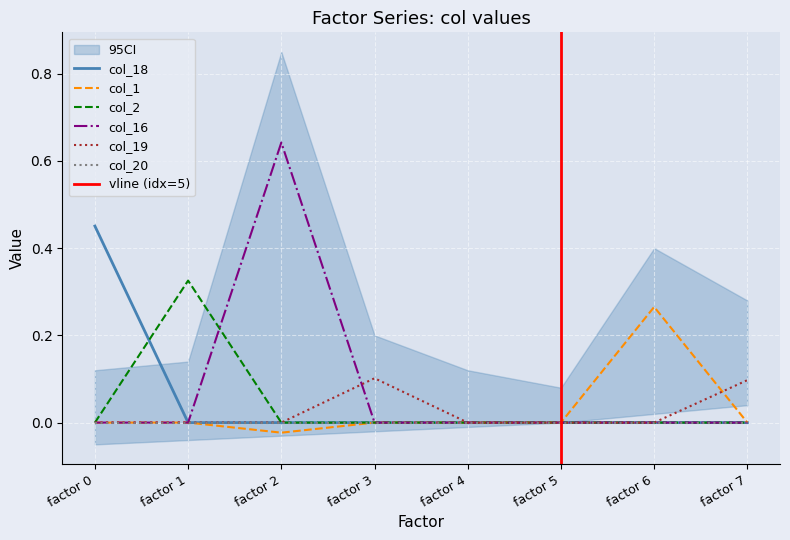

How many categories are shown in the chart?

8